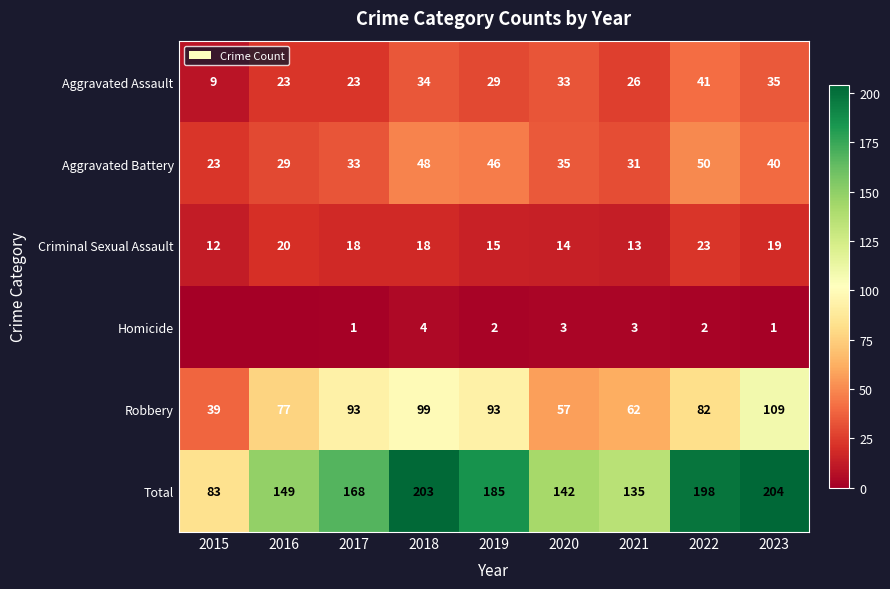

Is it true that Homicide equals 2 at 2022?

True